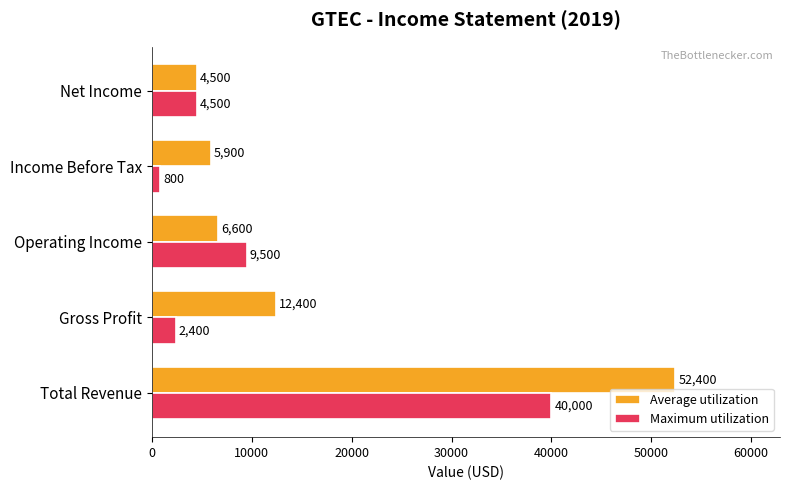

List the series in order of their peak value, highest first.

Average utilization, Maximum utilization